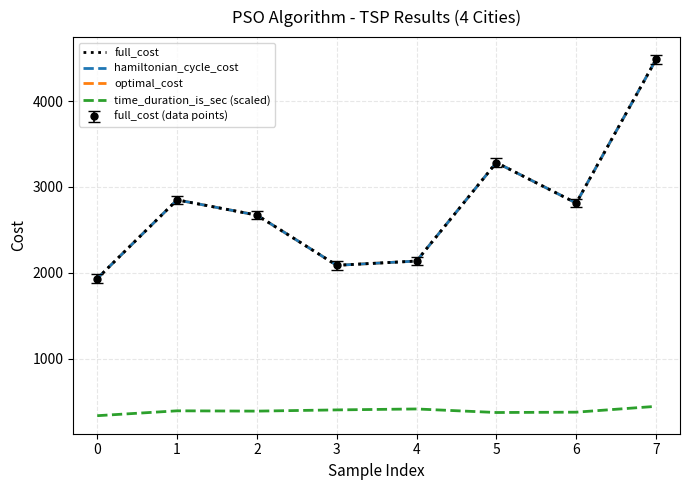

True or false: optimal_cost and hamiltonian_cycle_cost cross at least once.

False